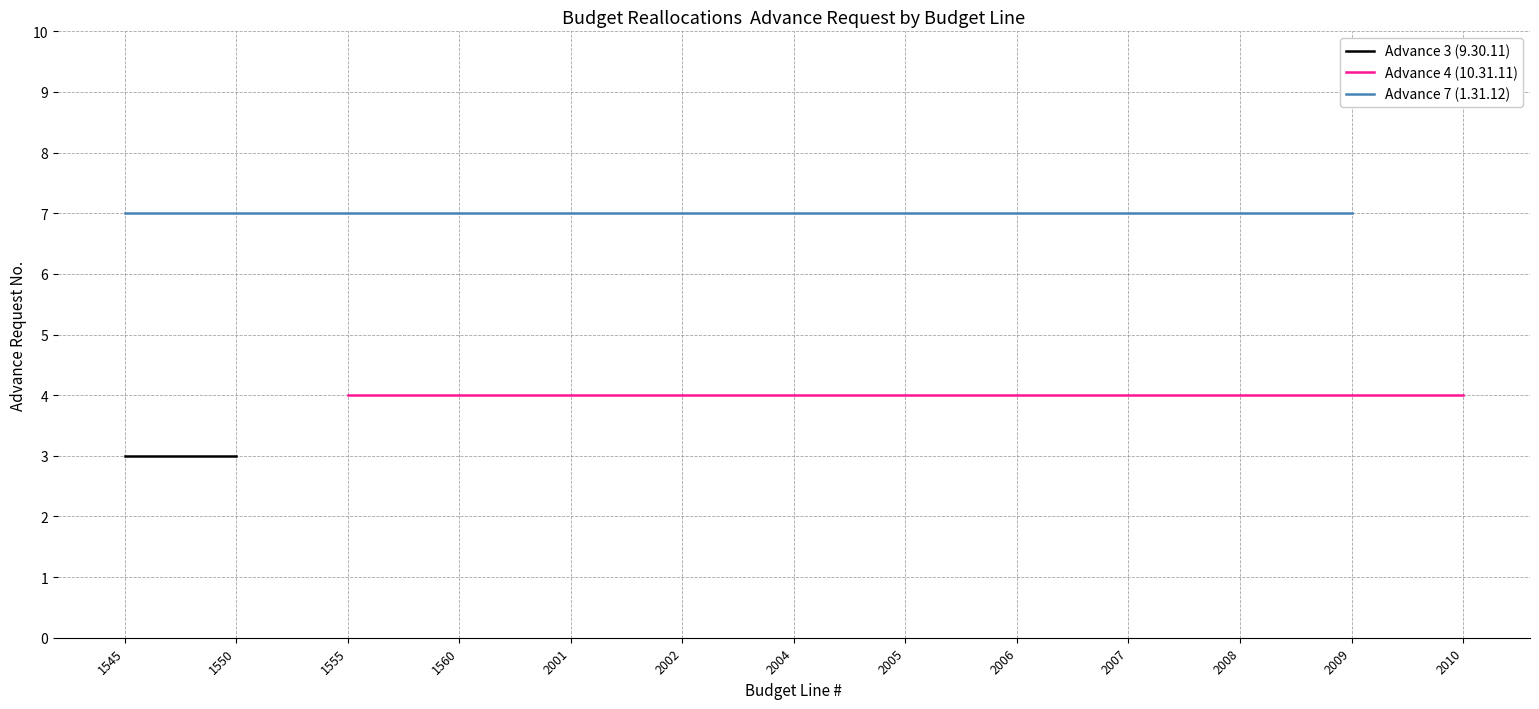

True or false: Advance Request 4 has more than 0 points higher than both neighbors.

False